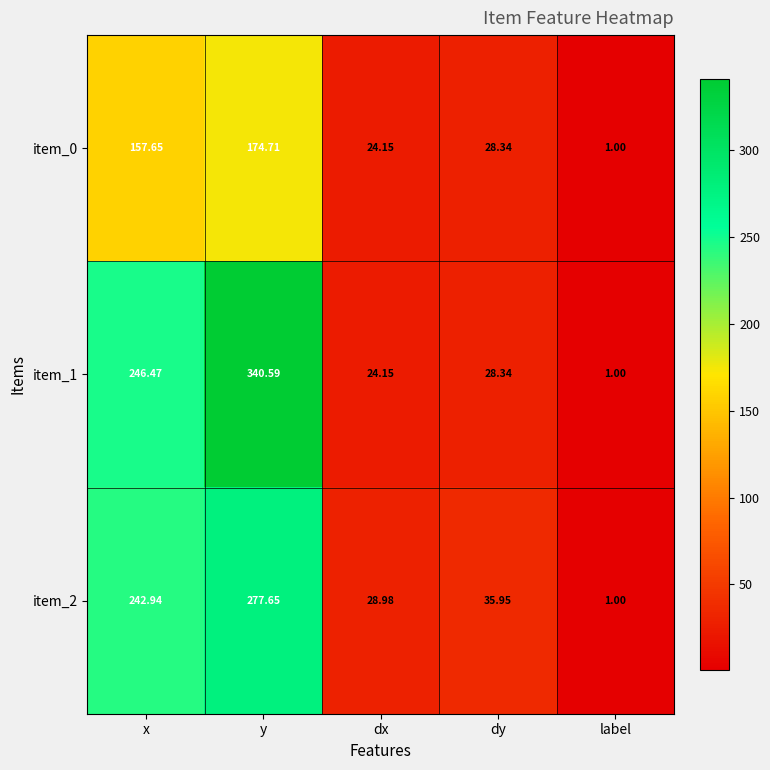

Where is item_0 nearest to the value 87?

dy